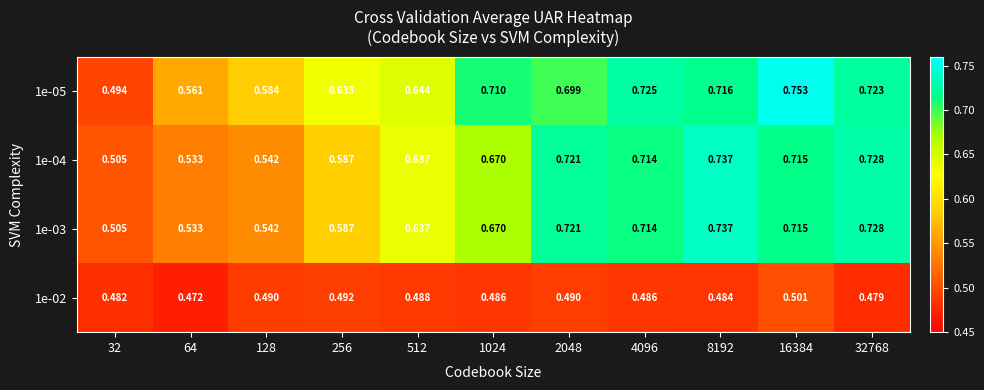

Is the value of 1e-03 at 512 greater than the value of 1e-04 at 4096?

No